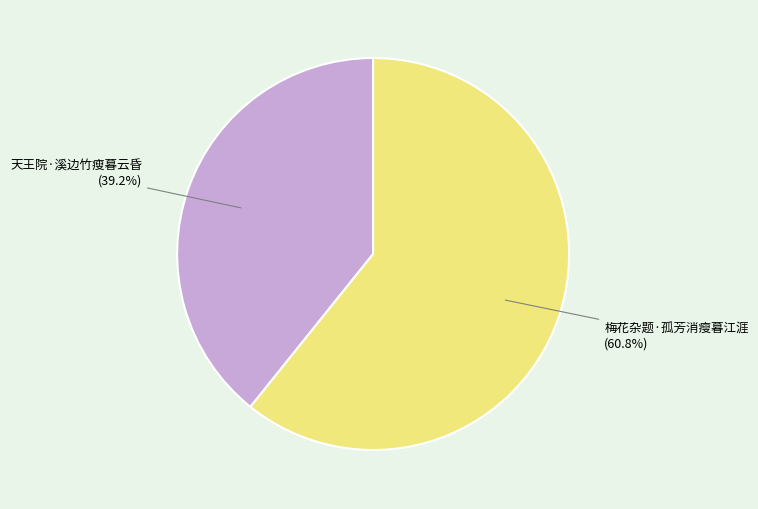

Is there any slice that represents more than half of the pie?

Yes